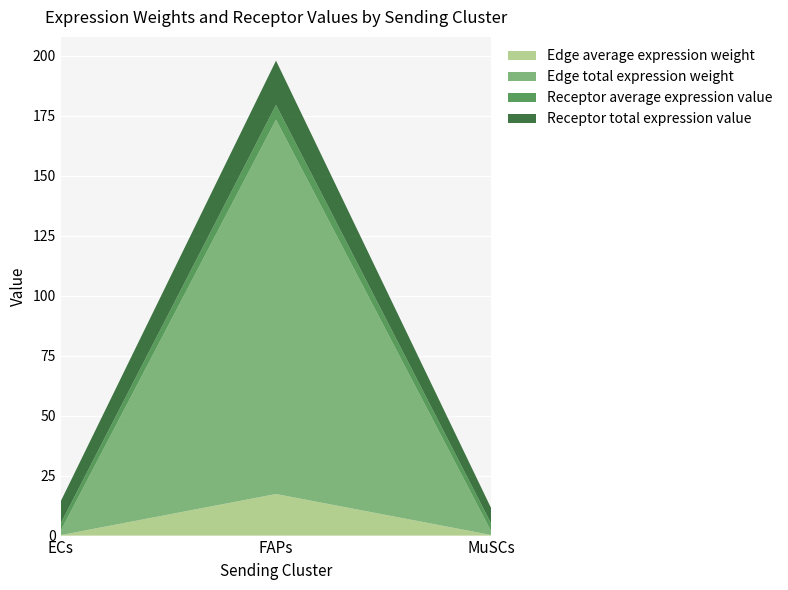

Reading left to right, list all the values displayed in this chart.

Edge average expression weight: 0.2	17.3	0.2
Edge total expression weight: 1.8	156.0	1.4
Receptor average expression value: 3.1	6.1	3.2
Receptor total expression value: 9.2	18.4	6.4